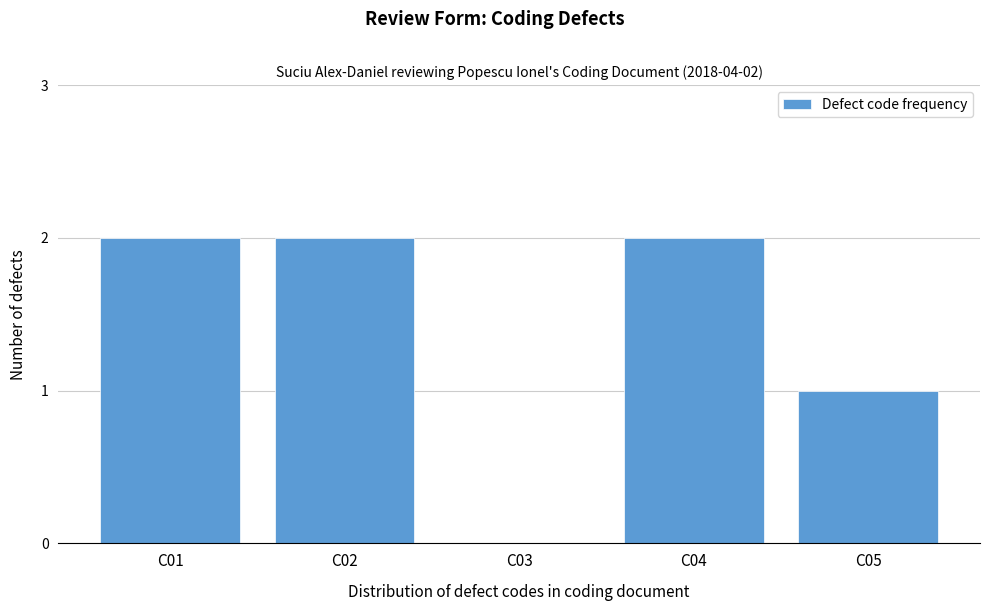

Reading right to left, extract all data points from this chart.

C05=1	C04=2	C03=0	C02=2	C01=2